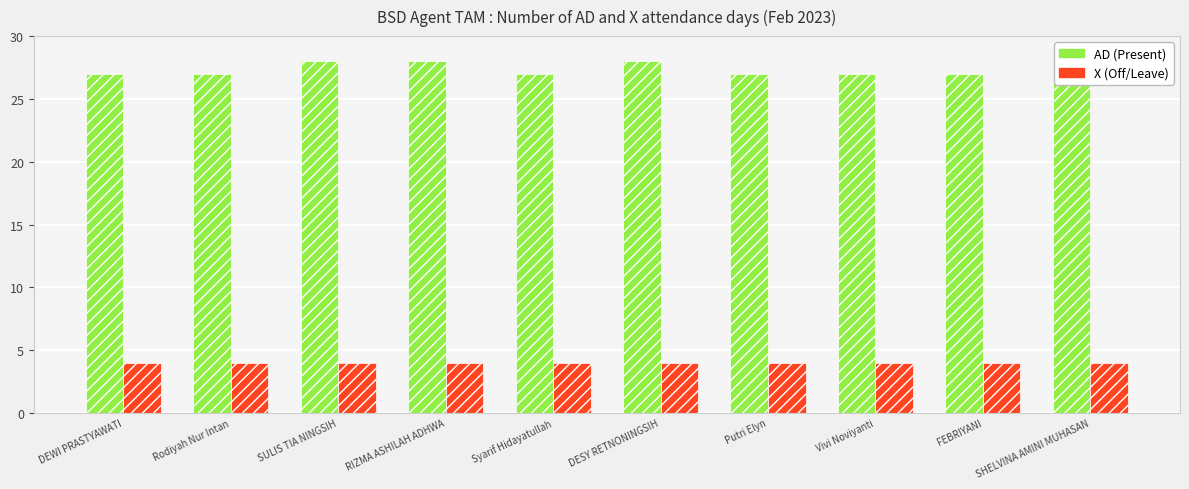

Reading right to left, extract all data points from this chart.

AD (Present): 28	27	27	27	28	27	28	28	27	27
X (Off/Leave): 4	4	4	4	4	4	4	4	4	4